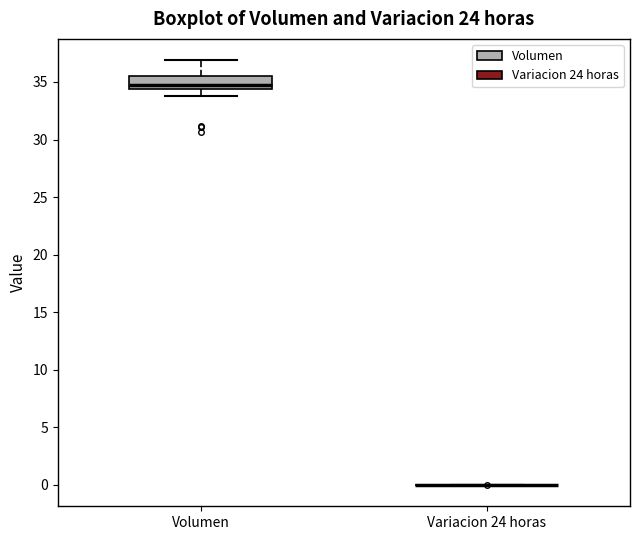

Reading left to right, read every box against the y-axis: the position of its median line, the range the box covers, and the ends of its whiskers. The values are not printed on the chart, so give them approximately, as read against the axis.

Volumen: median 35.0, box 34.5 to 35.5, whiskers 34.0 to 37.0
Variacion 24 horas: box collapsed to a line at 0.0, whiskers 0.0 to 0.0